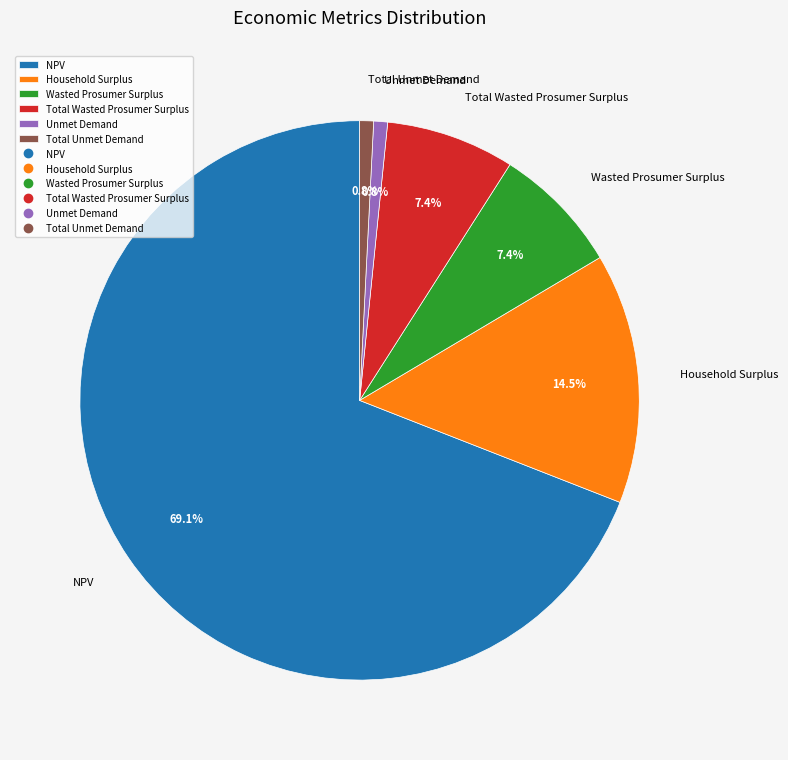

Which category has the biggest portion of the pie?

NPV